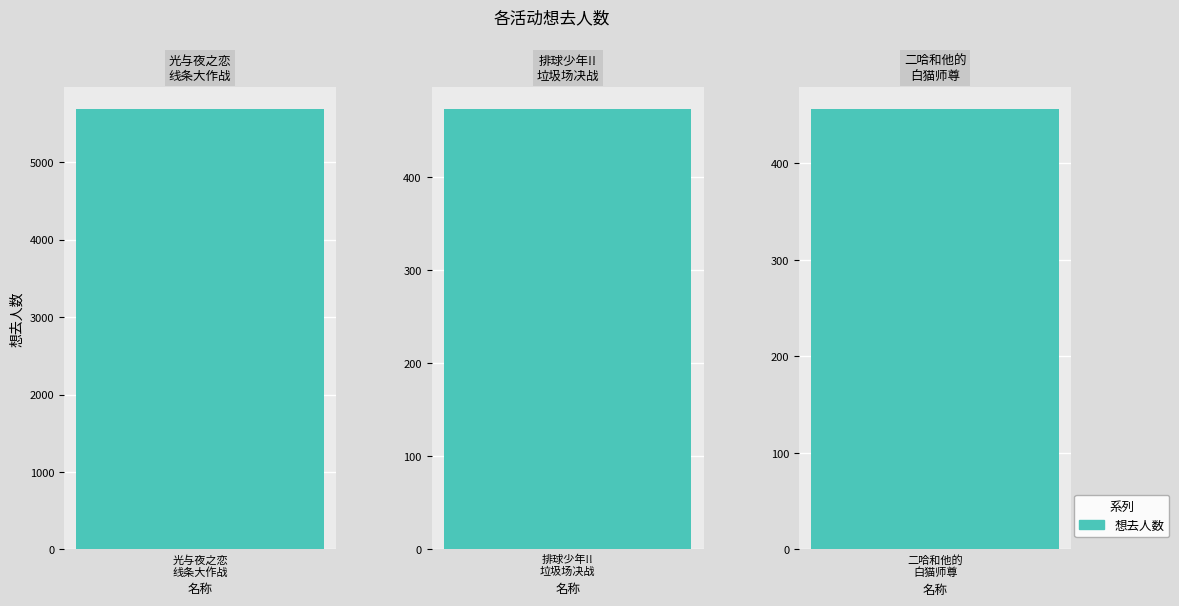

Reading left to right, what are all the values shown in this chart?

5681	473	456